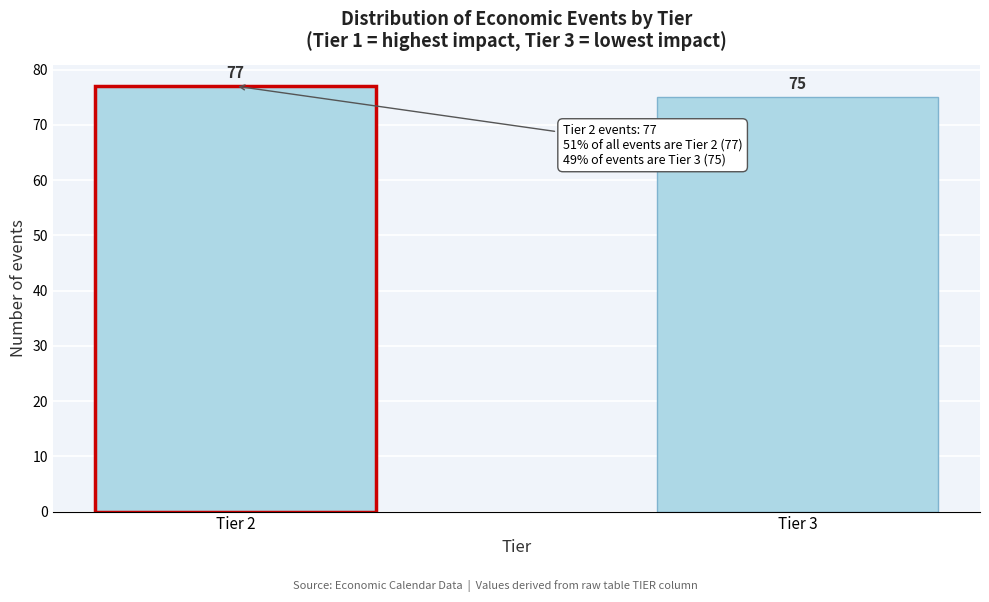

Reading left to right, extract all data points from this chart.

77	75